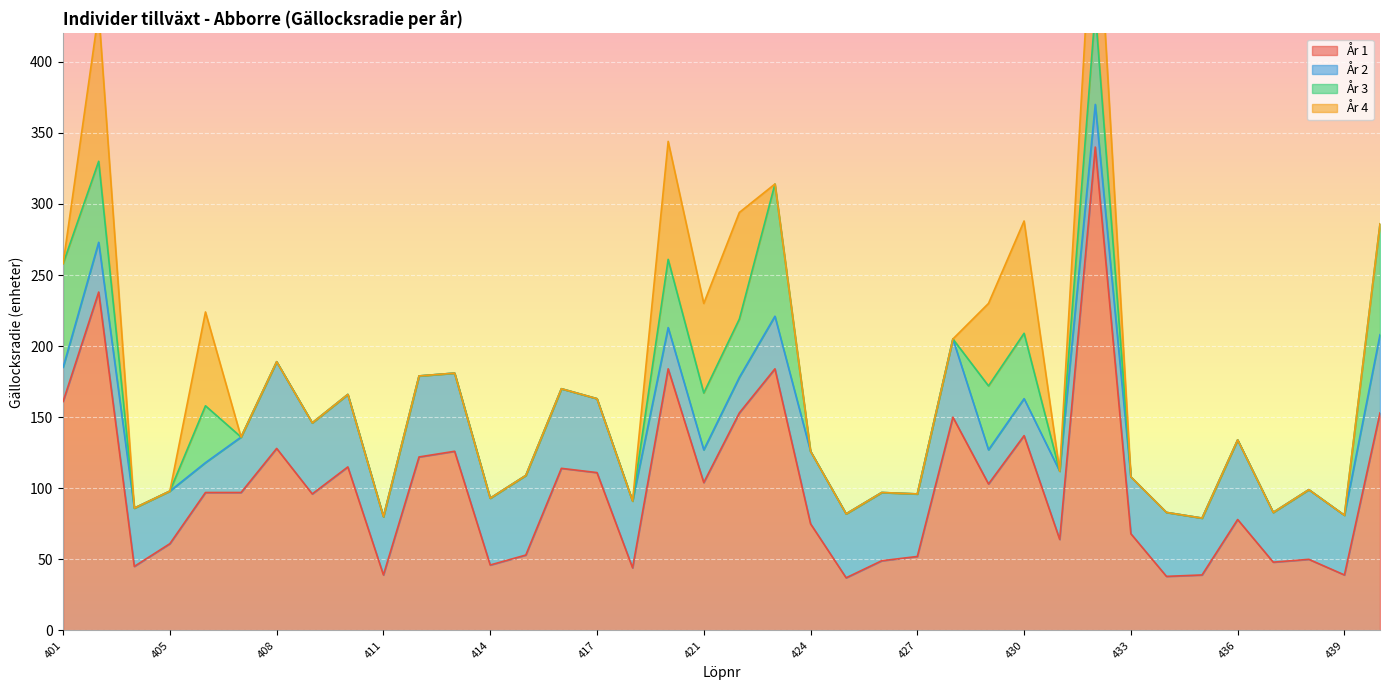

Is it true that År 1 equals 67 at 401_2020?

False